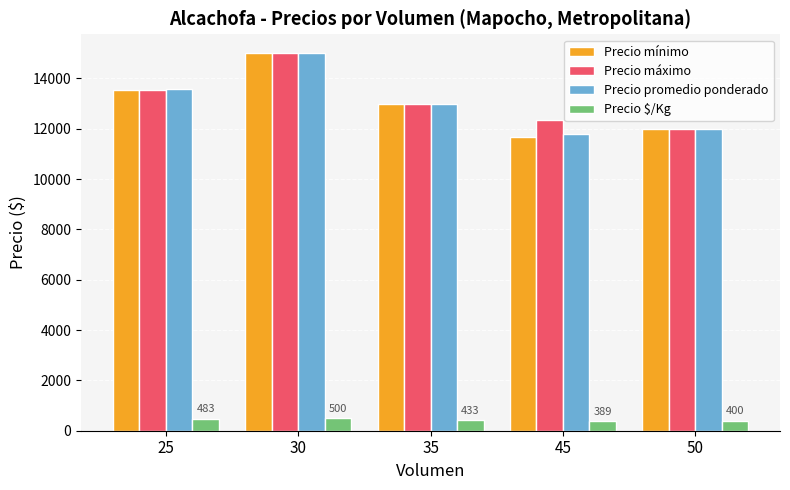

What is the greatest value displayed?

15000